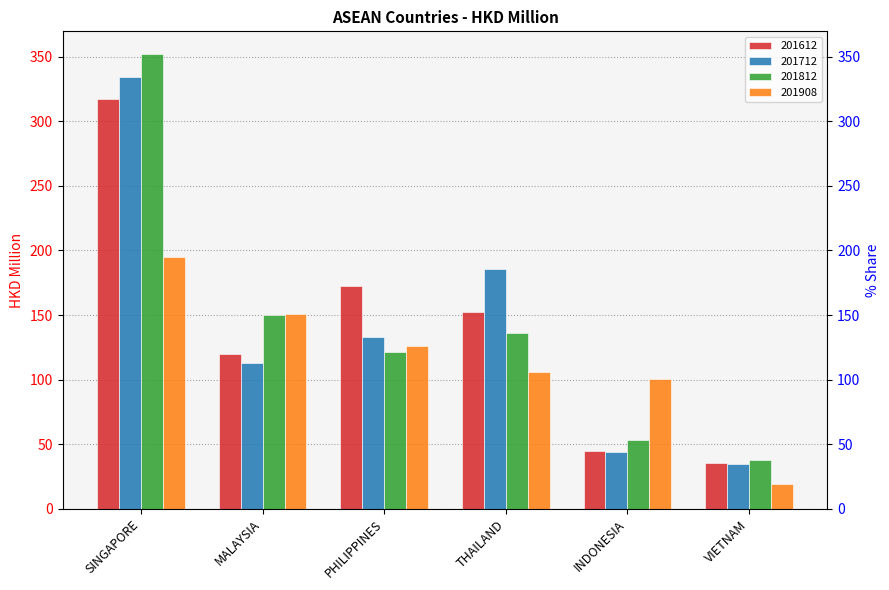

What is the difference between the maximum and minimum values in the 201612 series?

282.3